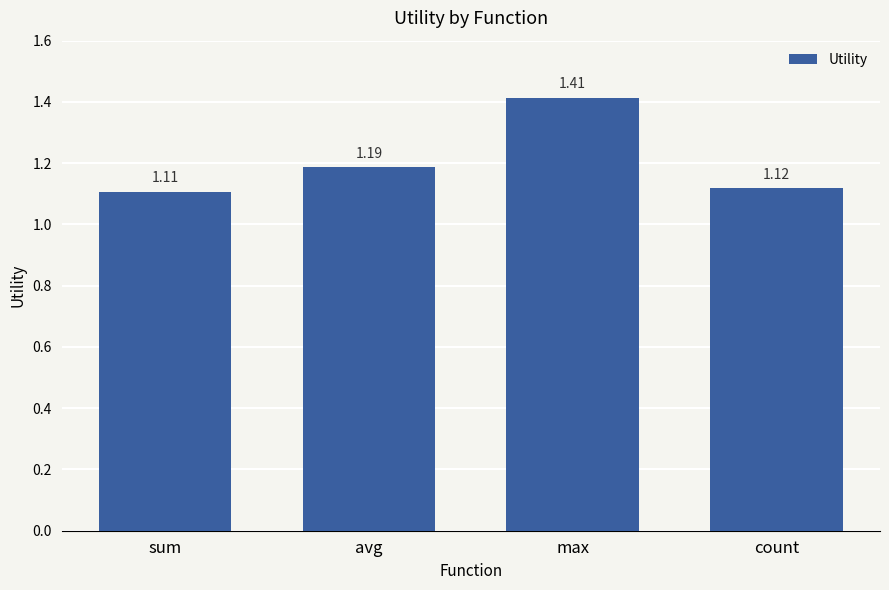

What is the label of the 4th bar from the left?

count